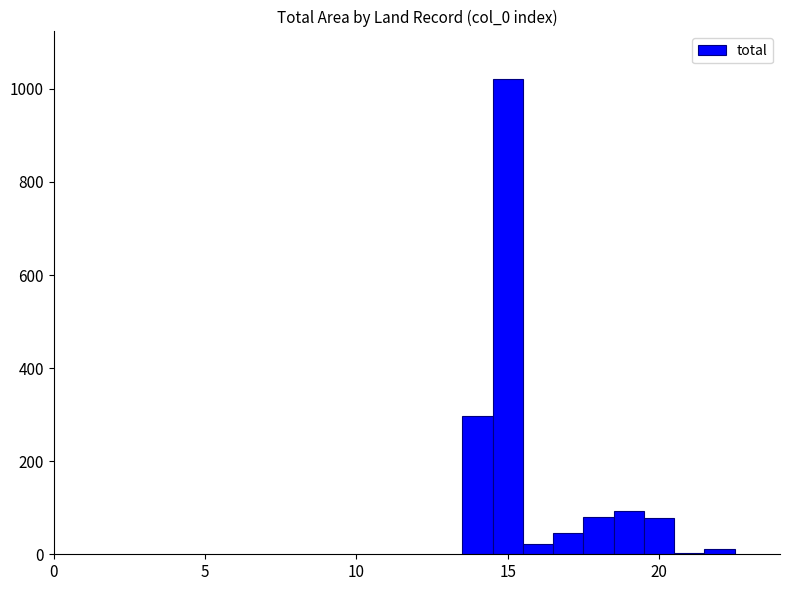

What is the sum of all values?

1648.0